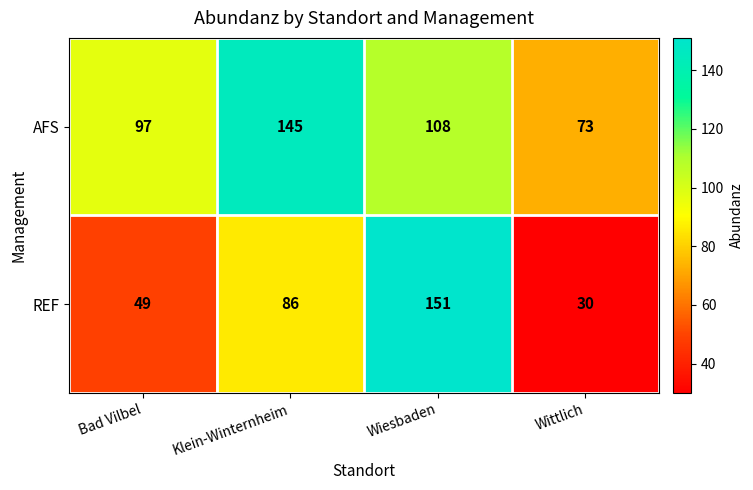

True or false: REF has a value of 241 at Wiesbaden.

False